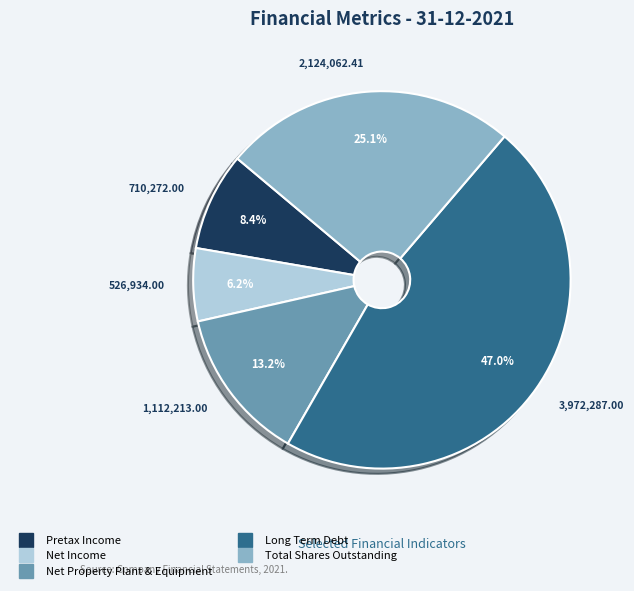

How many slices are in this pie chart?

5